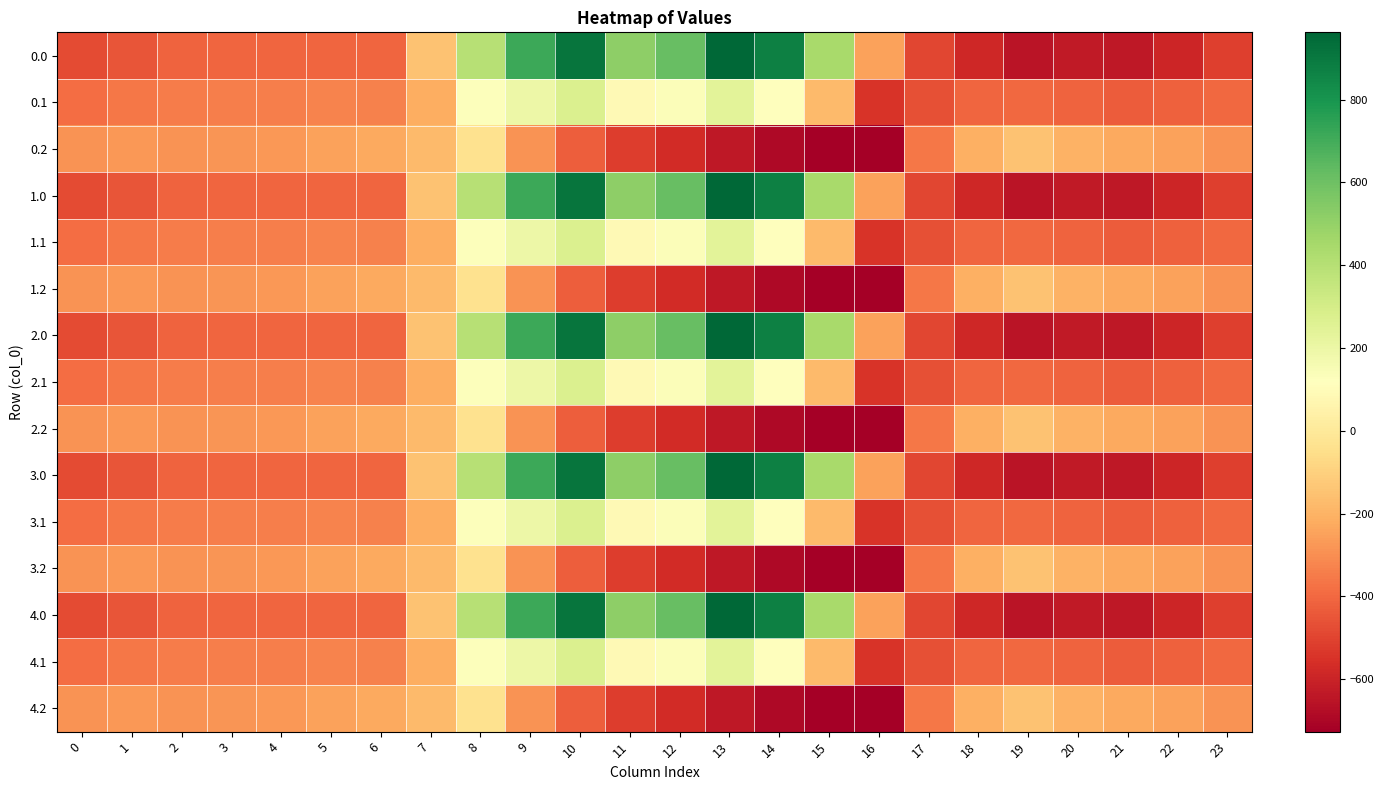

Which label corresponds to the smallest value in the chart?

16